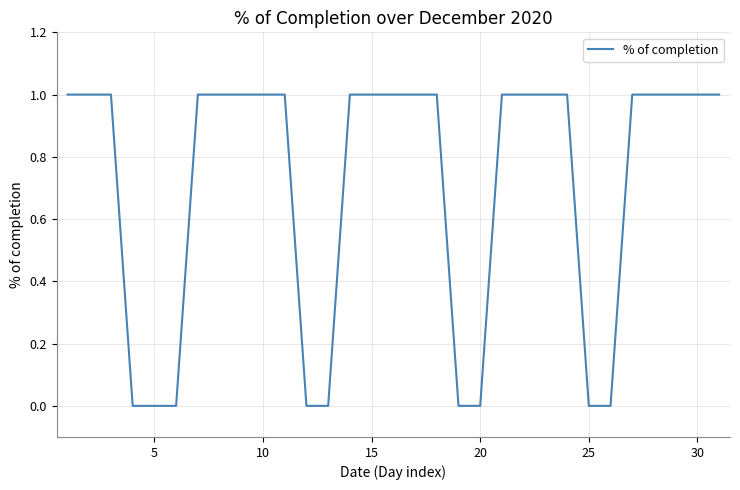

How many lines are shown in the chart?

1